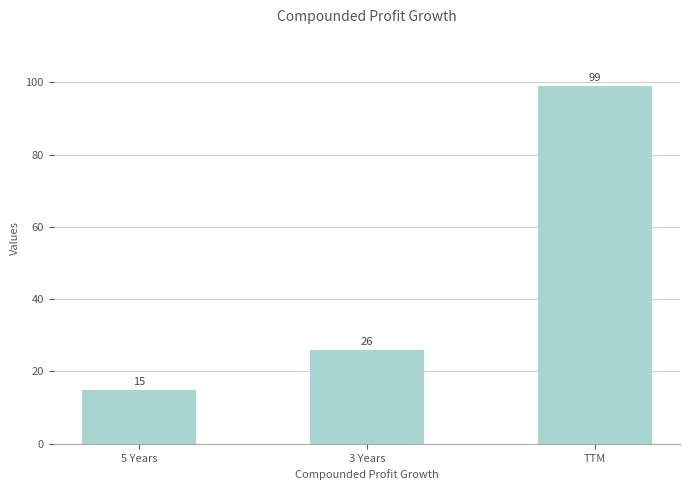

Reading left to right, transcribe all the data shown in this chart.

5 Years=15	3 Years=26	TTM=99